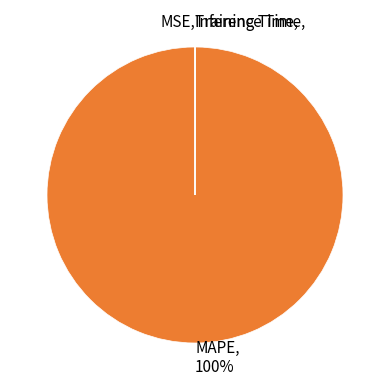

True or false: MAPE accounts for 85% of the total.

False